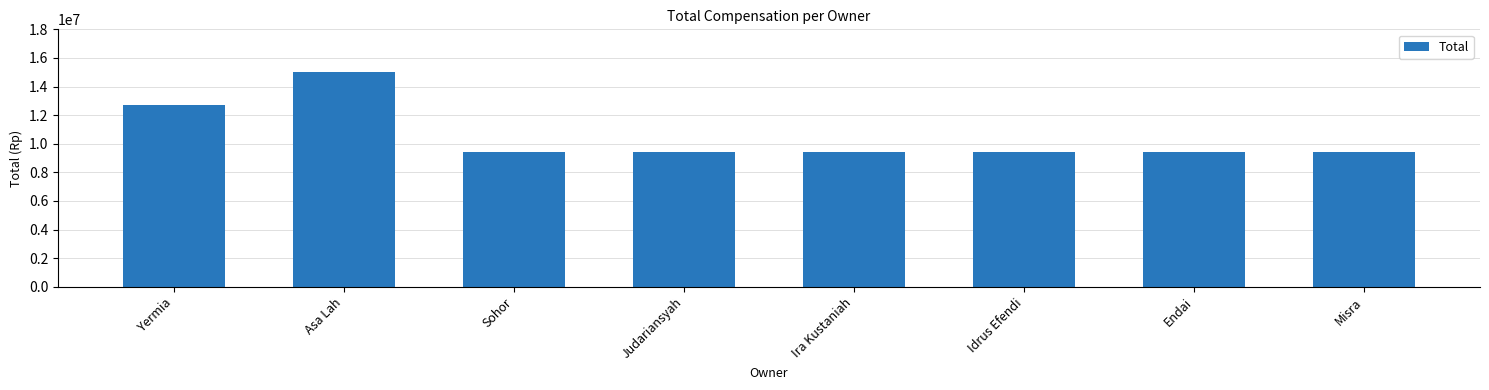

What is the average value?

10515000